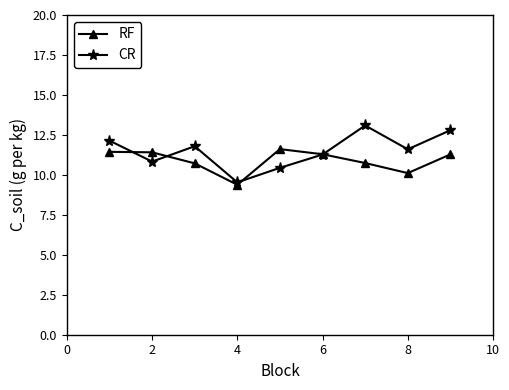

Reading right to left, transcribe all the data shown in this chart.

RF: 11.3	10.1	10.7	11.3	11.6	9.4	10.7	11.4	11.4
CR: 12.8	11.6	13.1	11.3	10.4	9.5	11.8	10.8	12.1